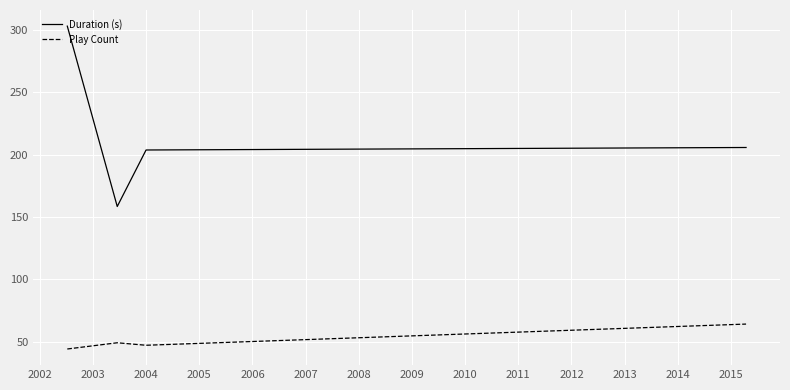

What is the greatest value displayed?

303.1